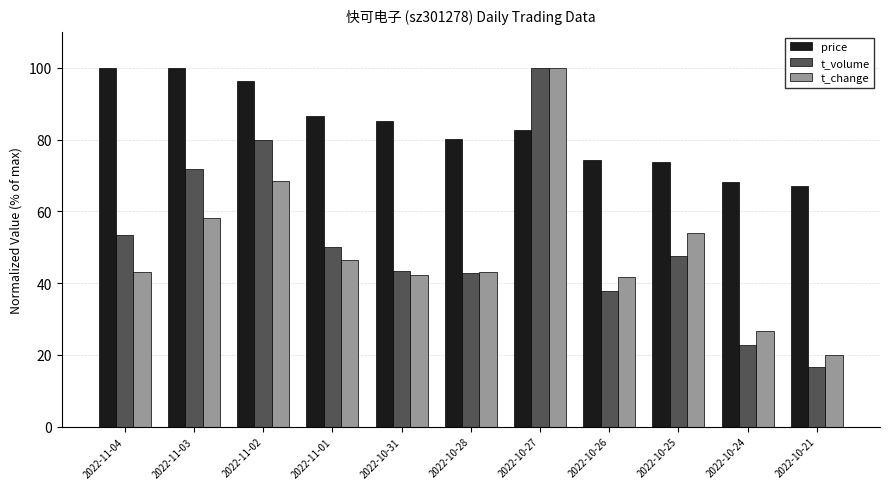

What is the total value across all series at 2022-10-28?

166.0